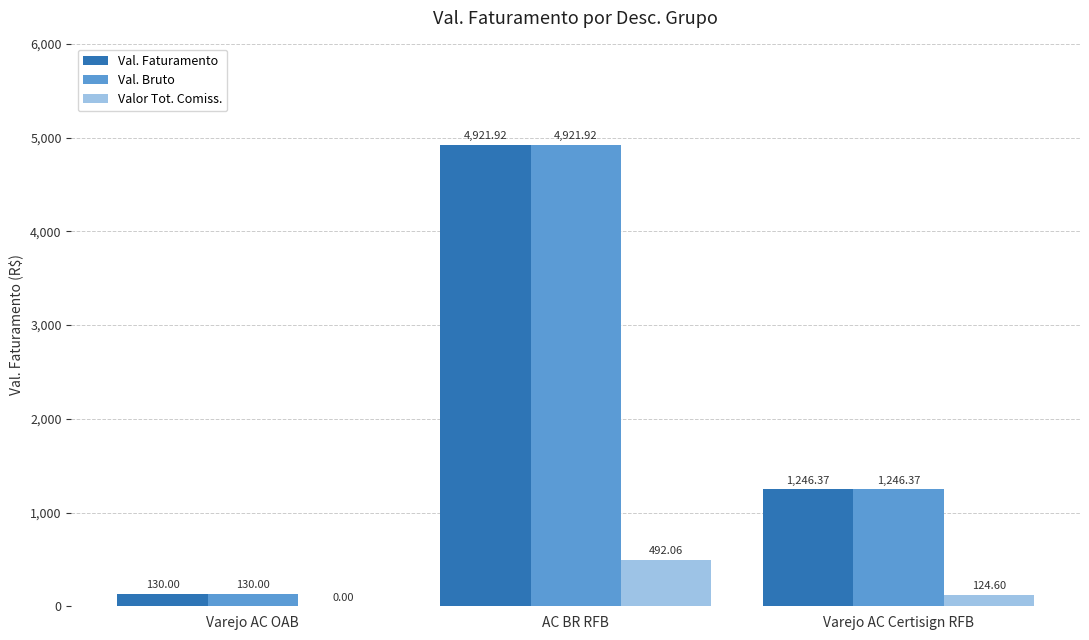

True or false: Val. Faturamento has a value of 8820.5 at AC BR RFB.

False